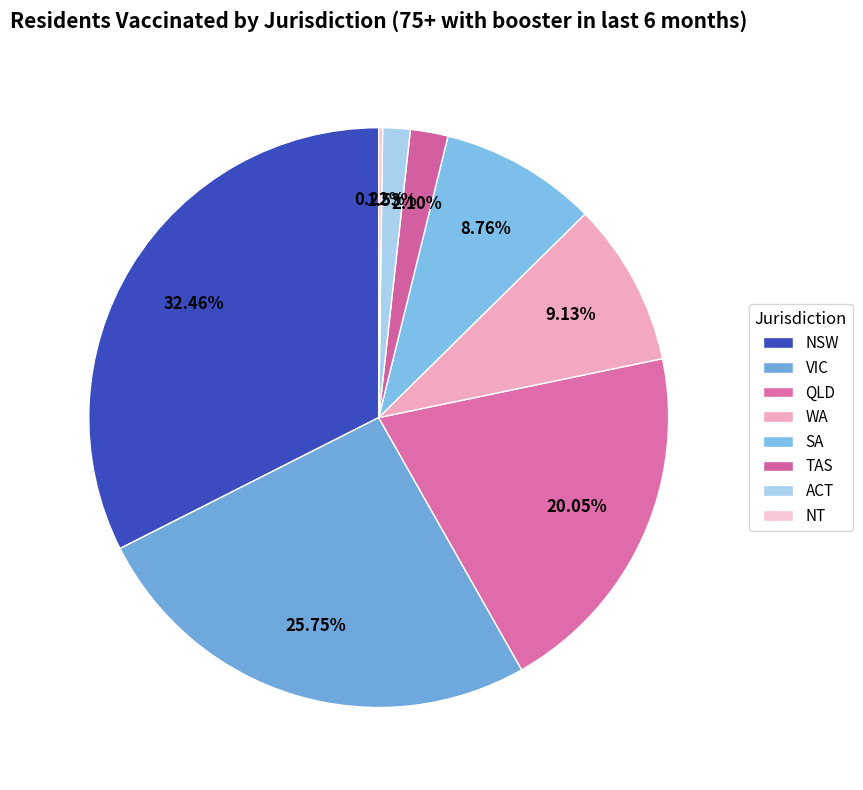

How many segments does this pie chart have?

8